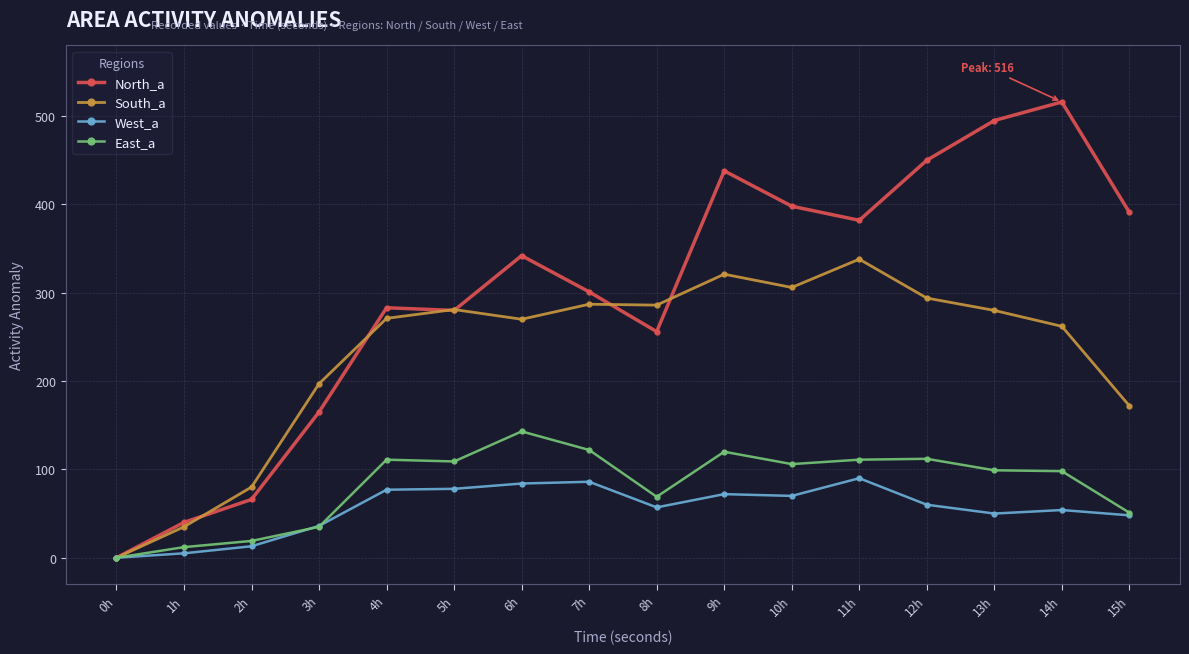

Which series changed the most between 1h and 7h?

North_a